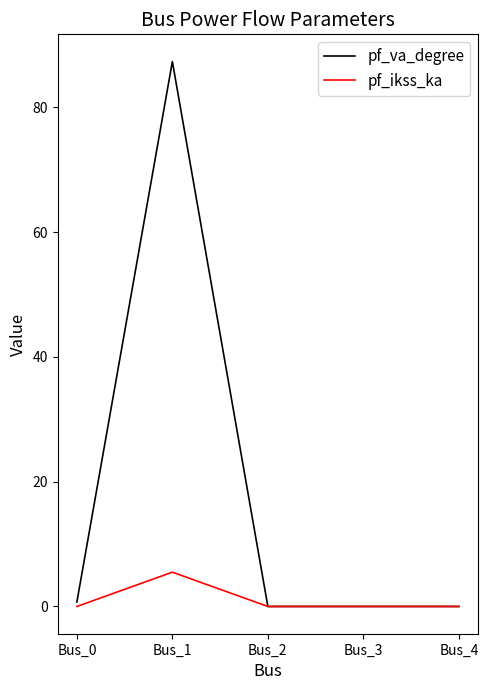

What is the highest value of the pf_ikss_ka series?

5.5